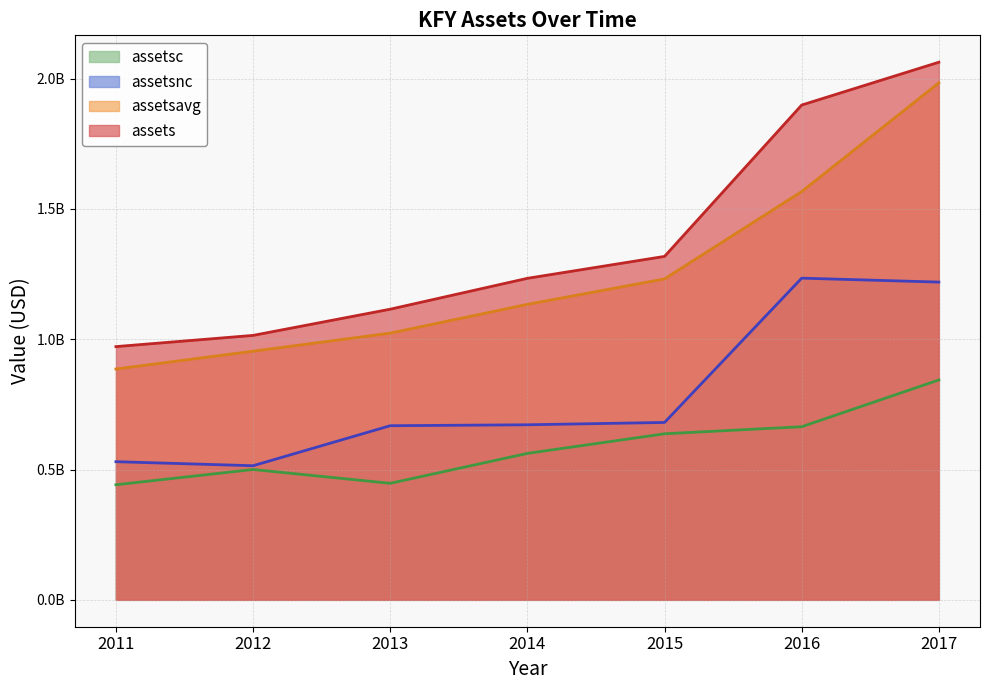

How many interior local peaks does the assetsc series have?

1